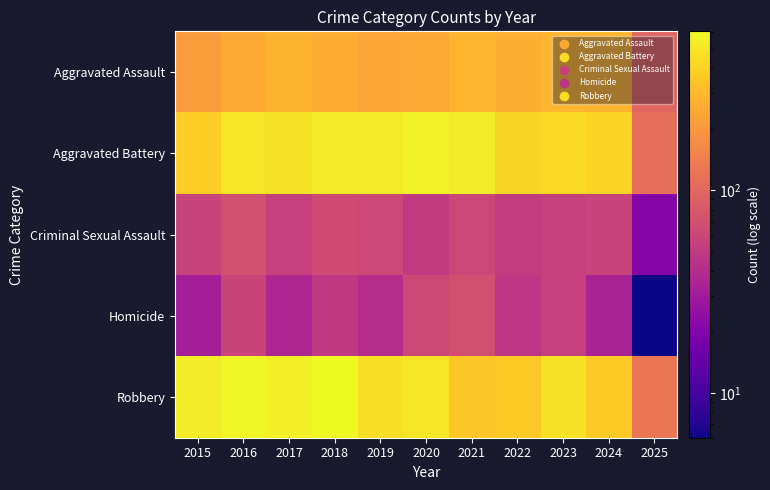

At 2024, list the series in order from smallest to largest.

Homicide, Criminal Sexual Assault, Aggravated Assault, Robbery, Aggravated Battery